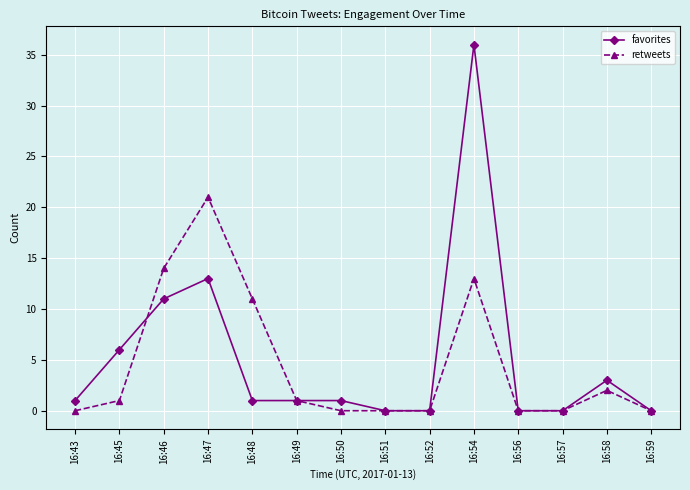

What is the value of the retweets point at the 6th from the left?

1